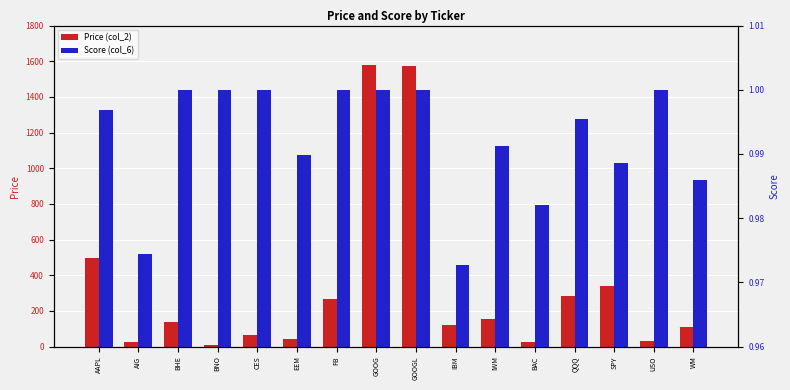

Reading right to left, what are all the values shown in this chart?

Price (col_2): WM=111.2	USO=30.2	SPY=339.5	QQQ=281.9	BAC=25.0	IWM=154.6	IBM=123.2	GOOGL=1575.6	GOOG=1580.4	FB=267.0	EEM=44.3	CES=67.2	BNO=11.5	BHE=137.6	AIG=28.3	AAPL=497.5
Score (col_6): WM=1.0	USO=1.0	SPY=1.0	QQQ=1.0	BAC=1.0	IWM=1.0	IBM=1.0	GOOGL=1.0	GOOG=1.0	FB=1.0	EEM=1.0	CES=1.0	BNO=1.0	BHE=1.0	AIG=1.0	AAPL=1.0